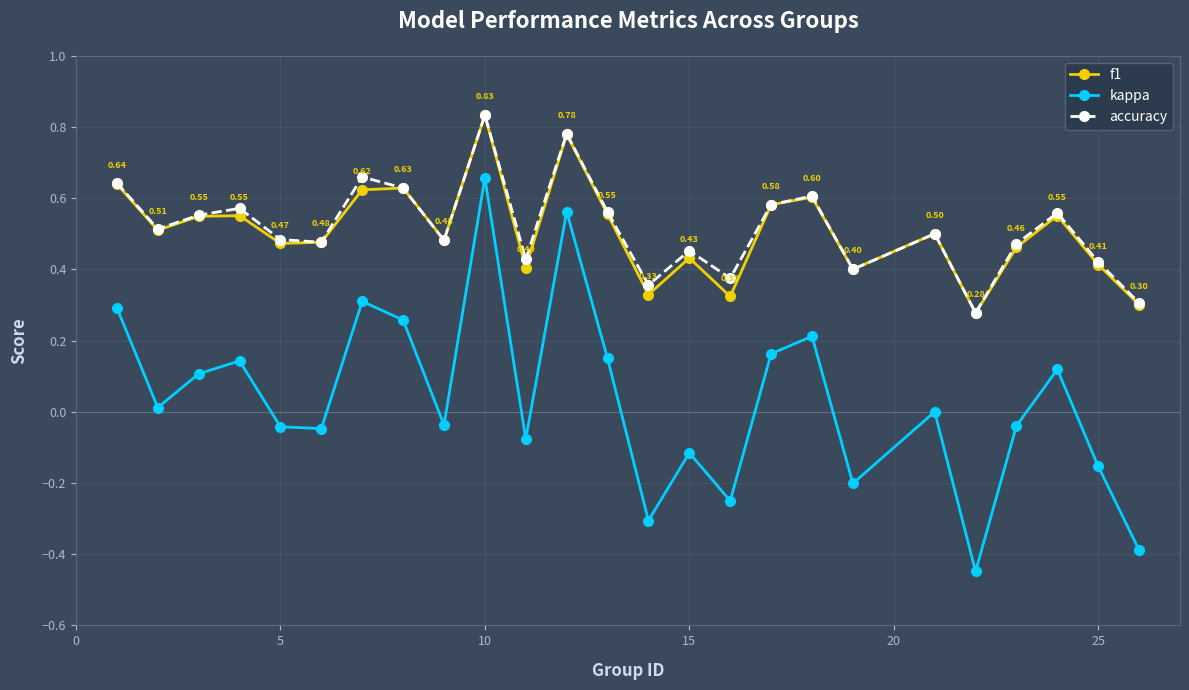

Which series has the widest spread of values?

kappa